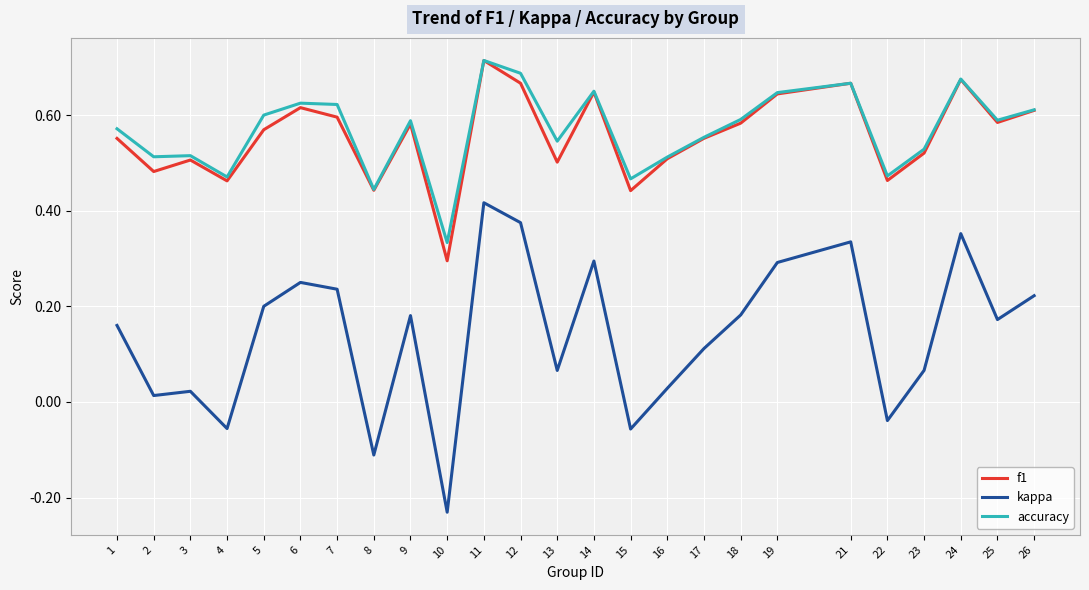

True or false: kappa has more than 2 points higher than both neighbors.

True